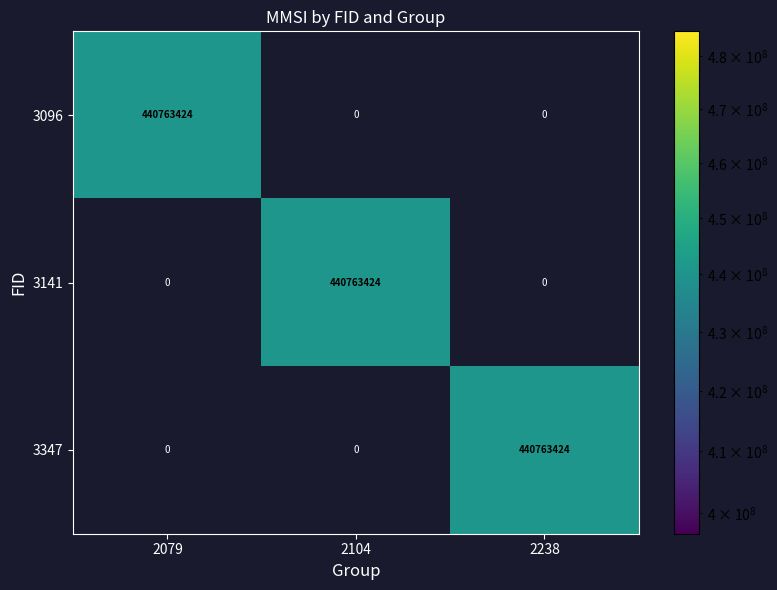

What is the total value across all series at 2238?

440763424